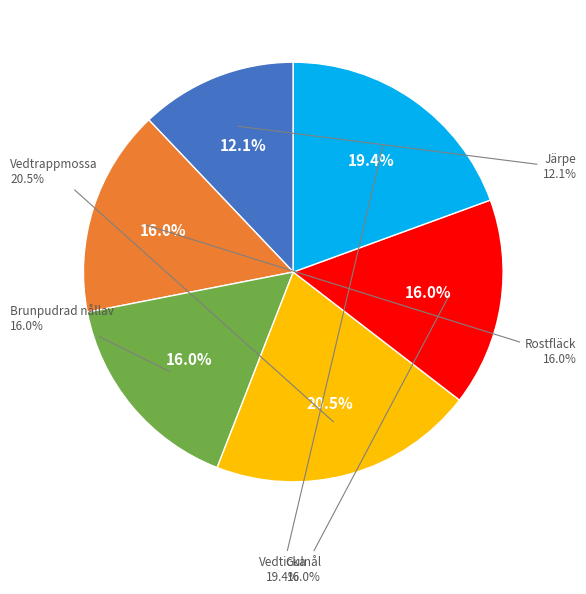

True or false: Vedticka accounts for 19% of the total.

True